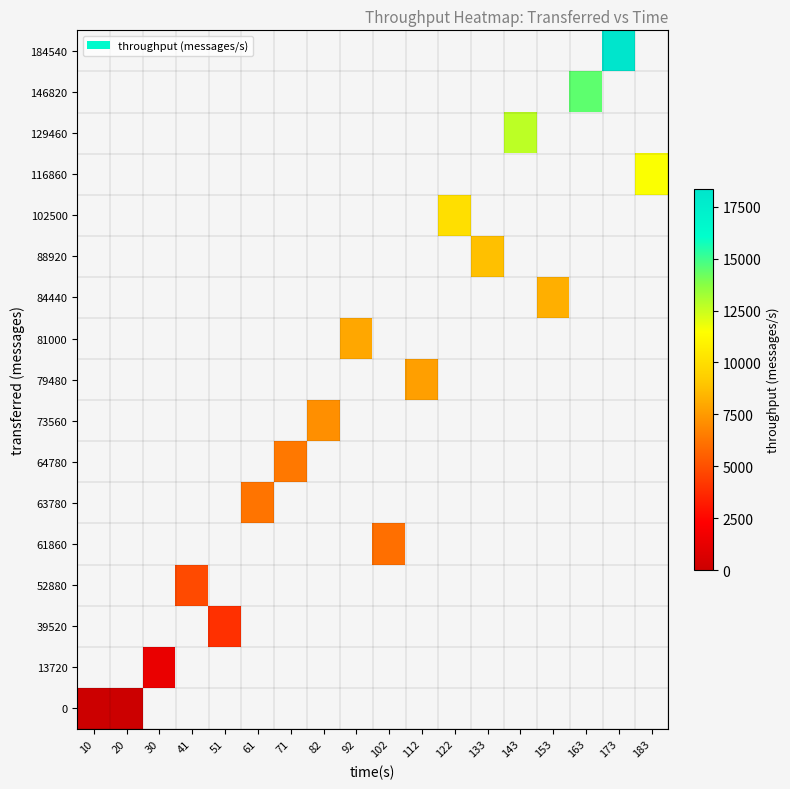

How many data points does each series have?

18